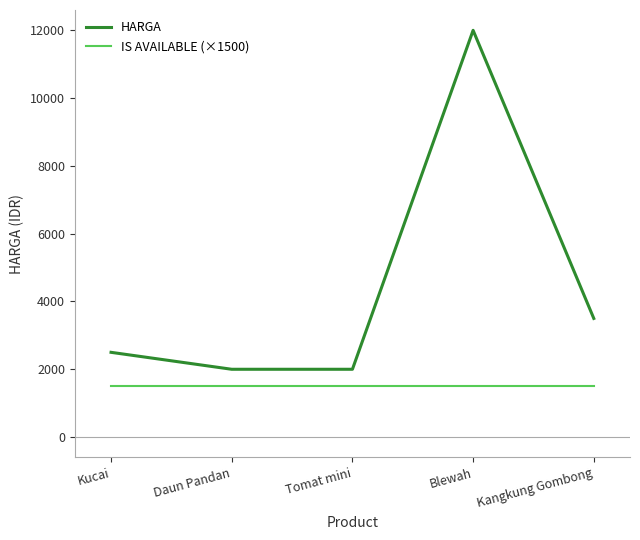

What are all the series names shown in the legend?

HARGA, IS AVAILABLE (×1500)